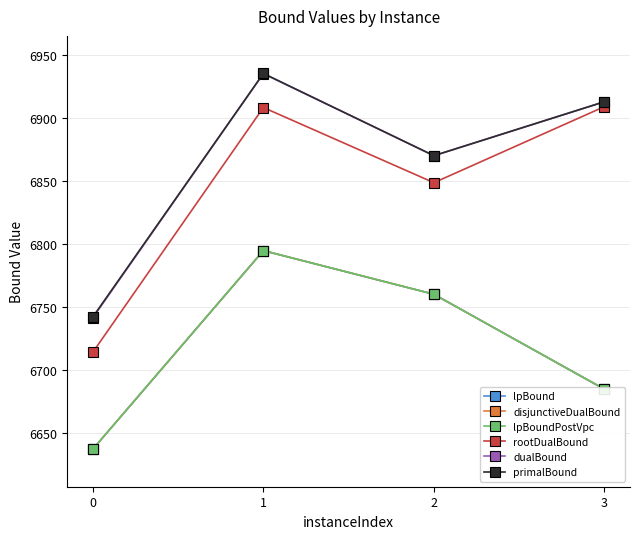

True or false: rootDualBound and lpBoundPostVpc cross at least once.

False